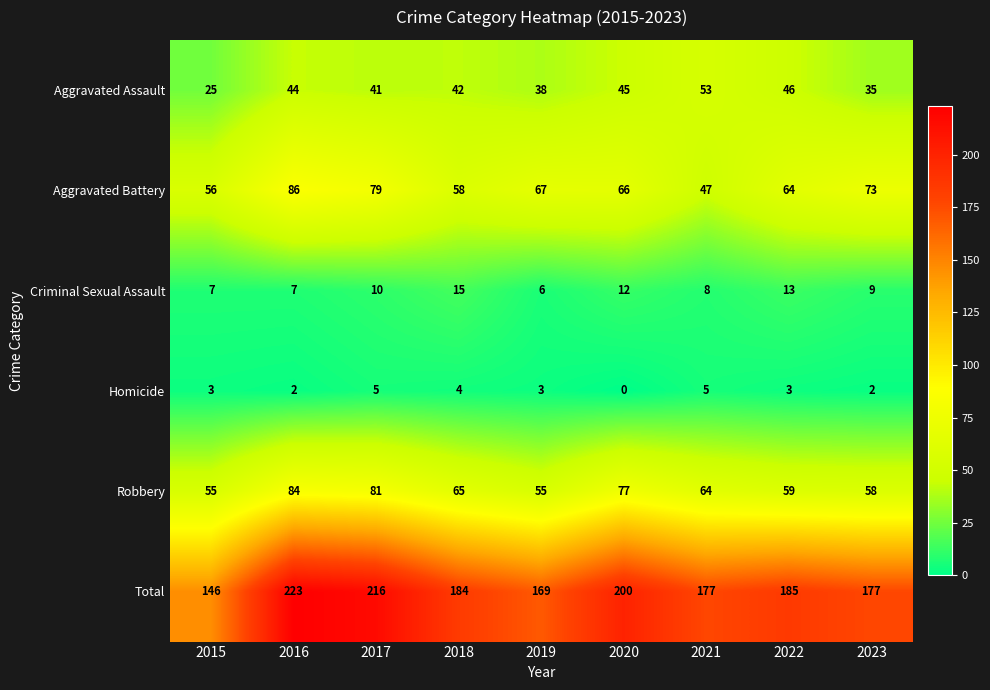

Rank the series by their maximum value, from lowest to highest.

Homicide, Criminal Sexual Assault, Aggravated Assault, Robbery, Aggravated Battery, Total